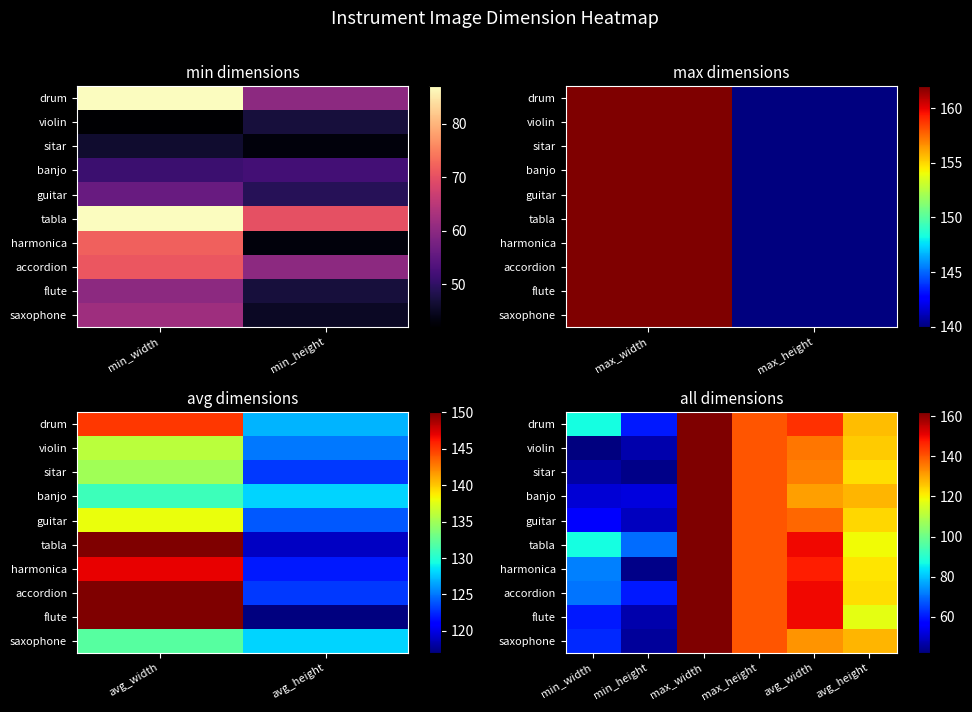

The value of tabla at avg_height is 210. True or false?

False